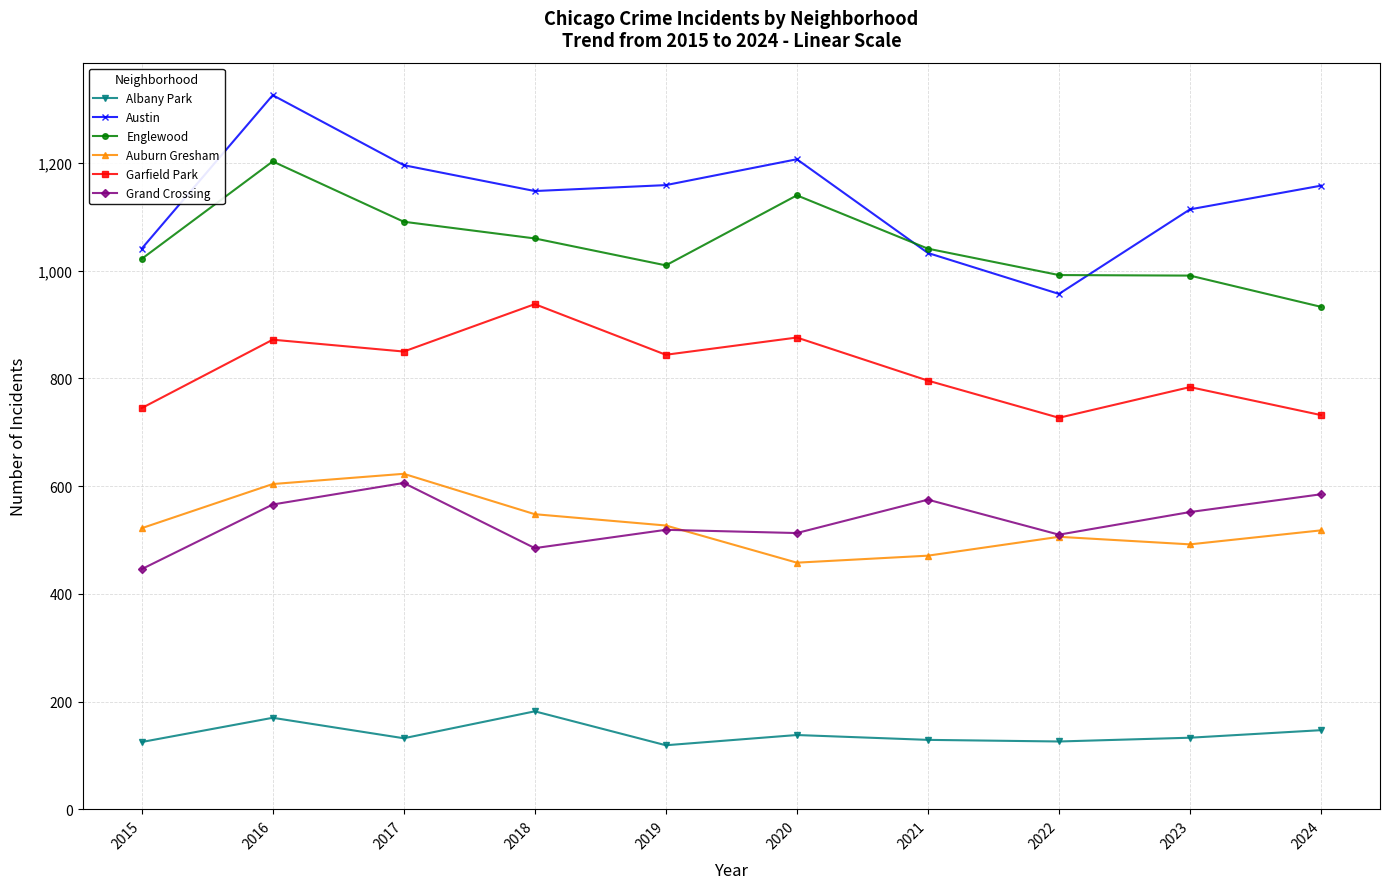

What is the minimum value shown in the chart?

119